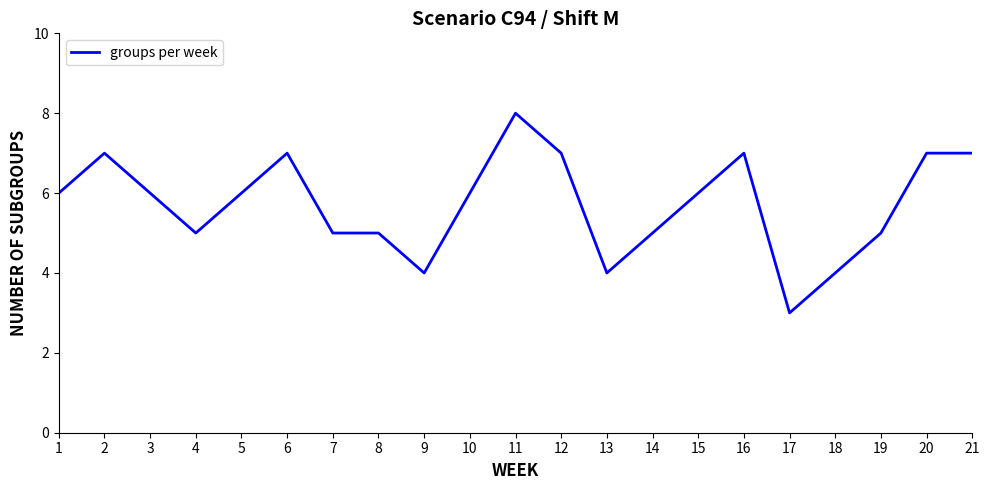

Which has a higher value, 11 or 14?

11